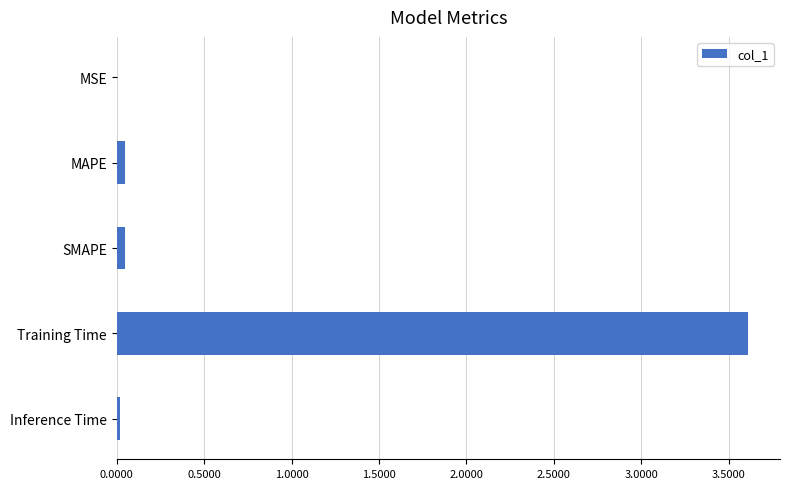

What is the average value?

0.7